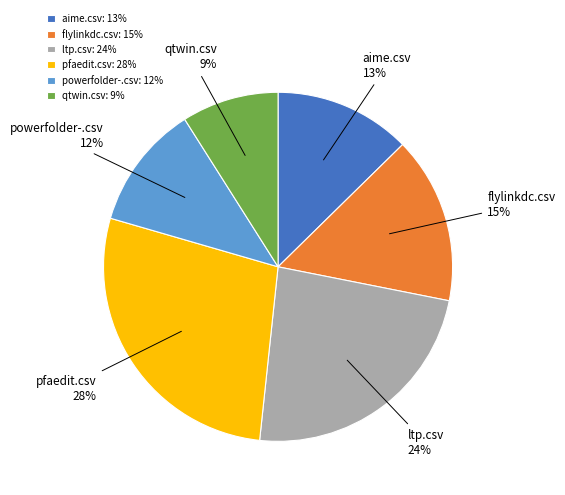

Do ltp.csv and flylinkdc.csv together represent more than half of the pie?

No